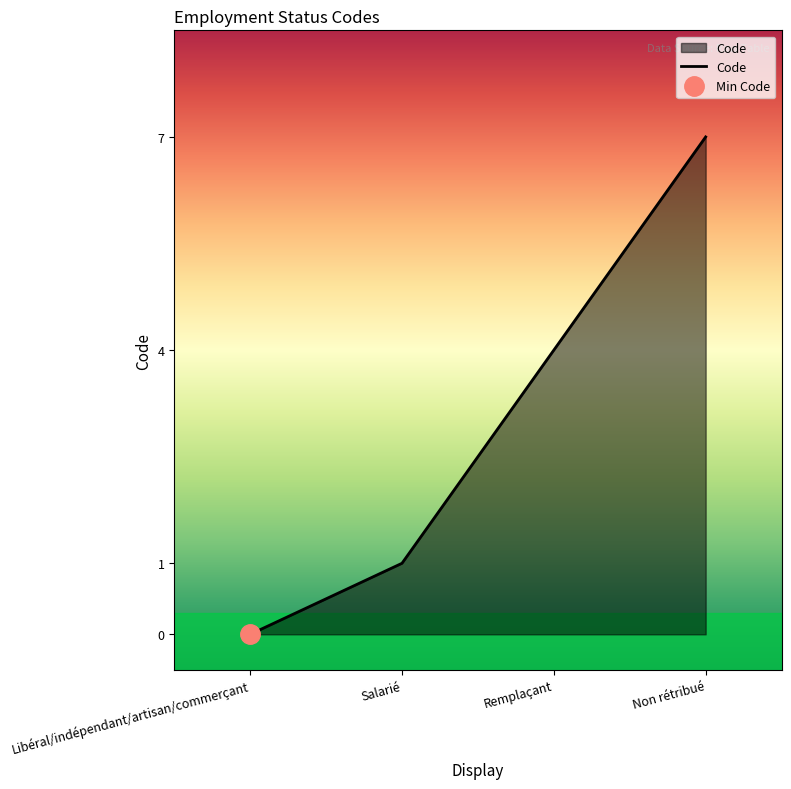

True or false: the data has more than 1 interior local peaks.

False